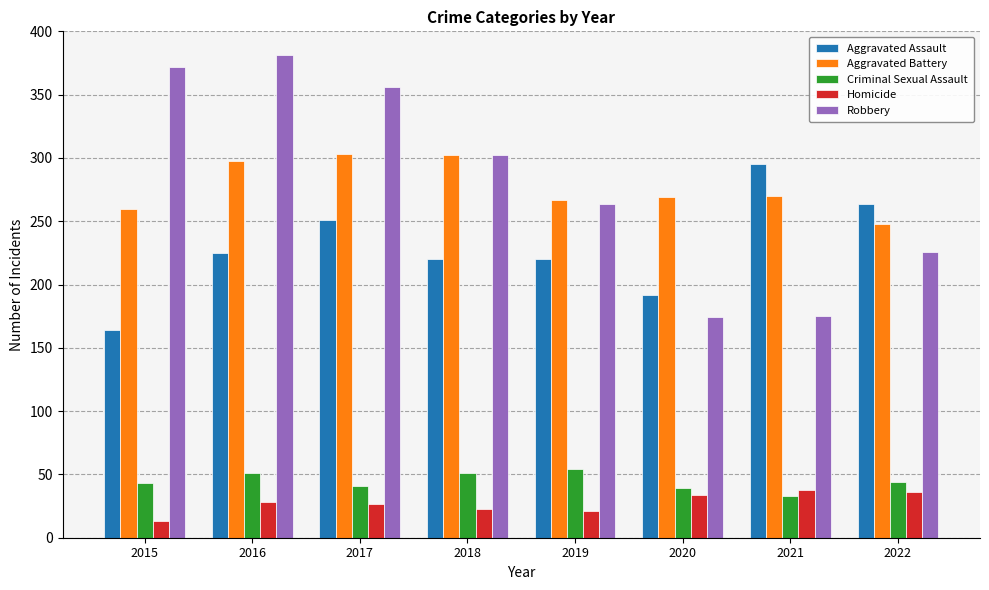

What value does the Criminal Sexual Assault series have at 2018?

51